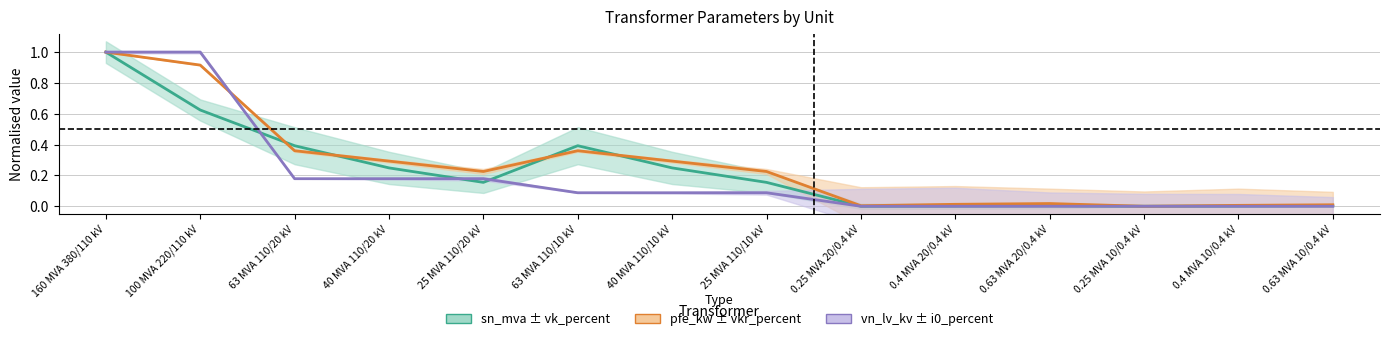

Is the value of pfe_kw at 0.4 MVA 20/0.4 kV greater than the value of sn_mva at 0.25 MVA 10/0.4 kV?

Yes